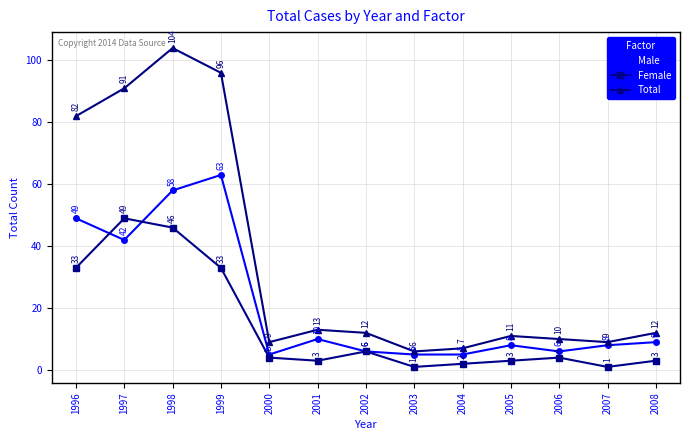

What is the average value of the Total series?

36